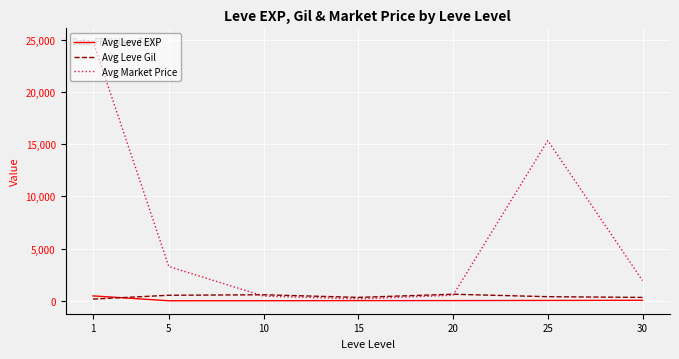

Which series changed the most between 1 and 25?

Avg Market Price